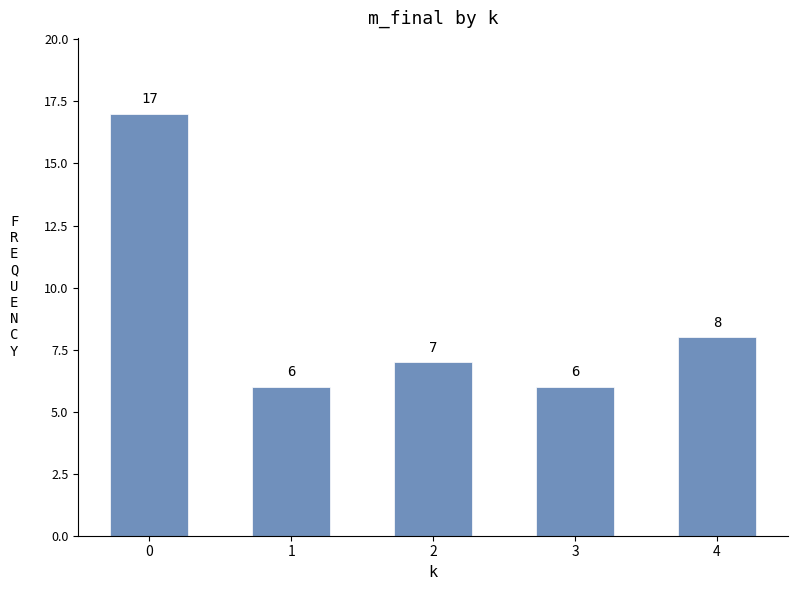

Is it true that the value at 3 is 6?

True